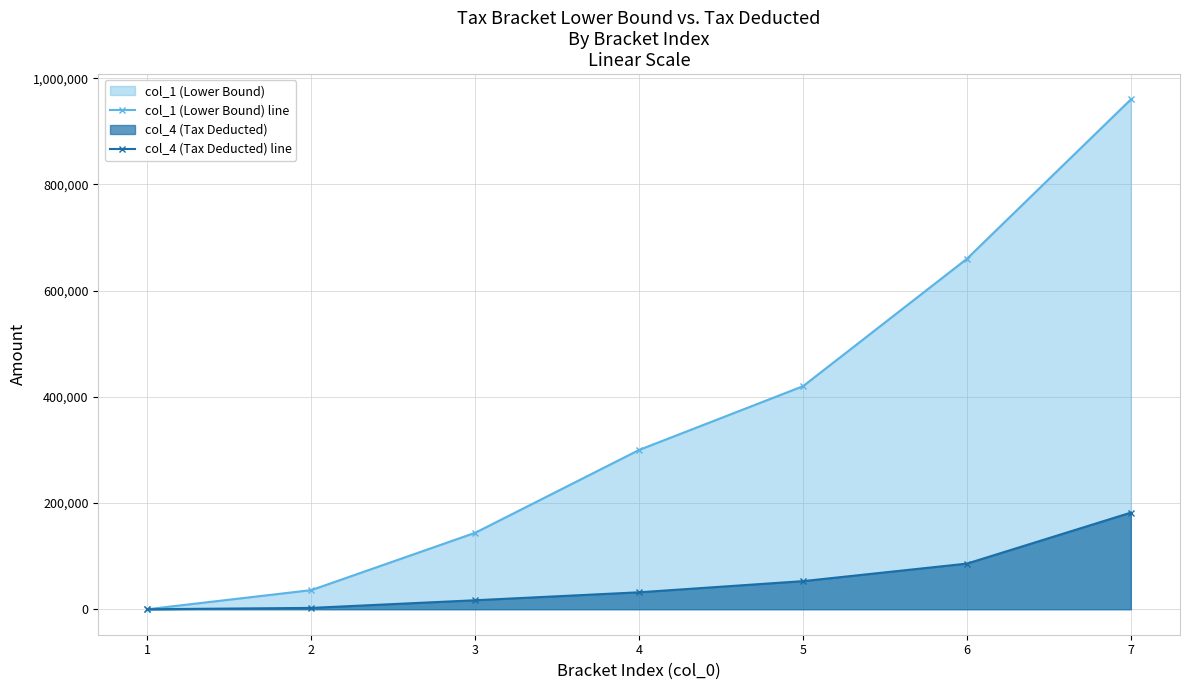

At which label does col_1 (Lower Bound) line reach its minimum?

1